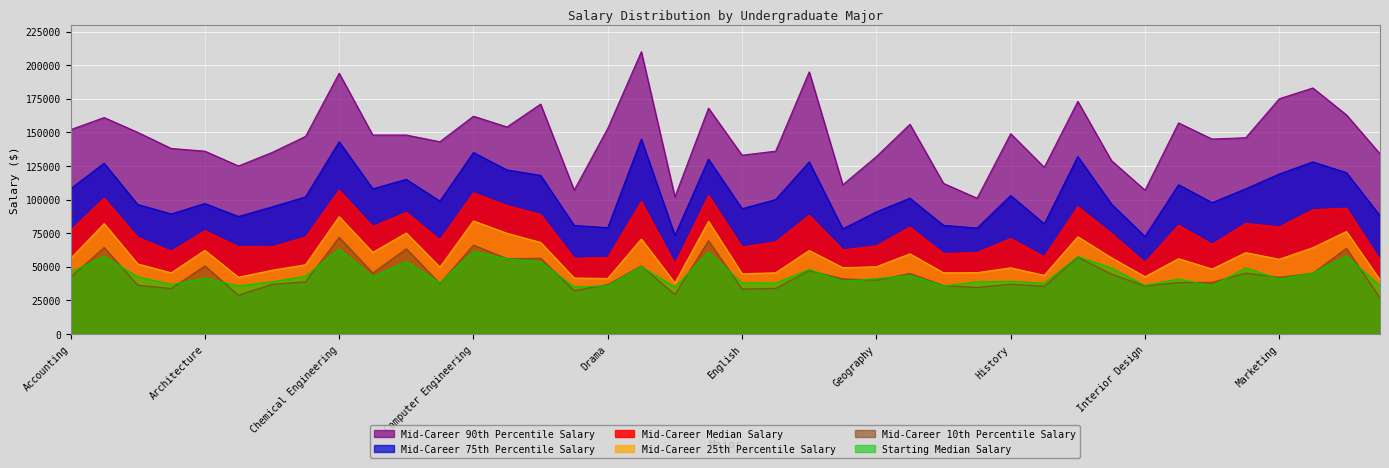

True or false: Starting Median Salary has a value of 39200 at History.

True